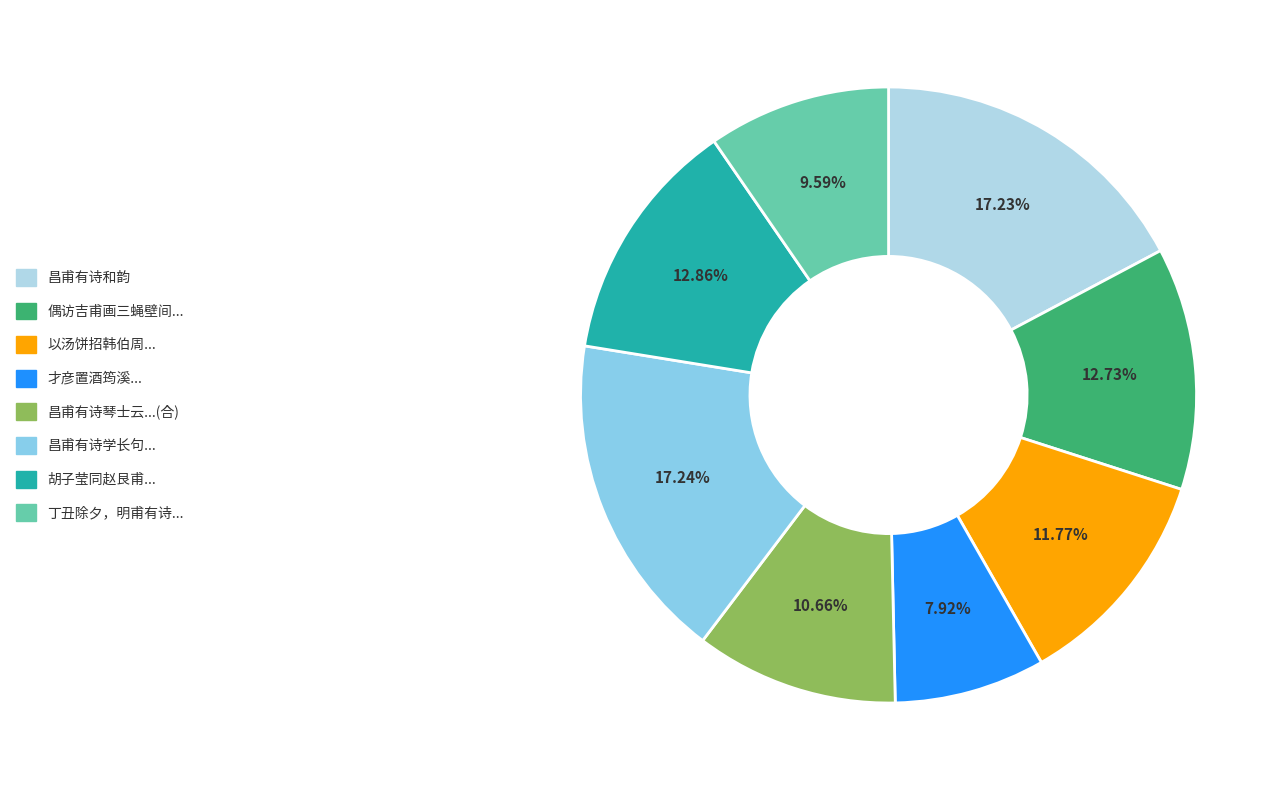

How many slices are in this pie chart?

8